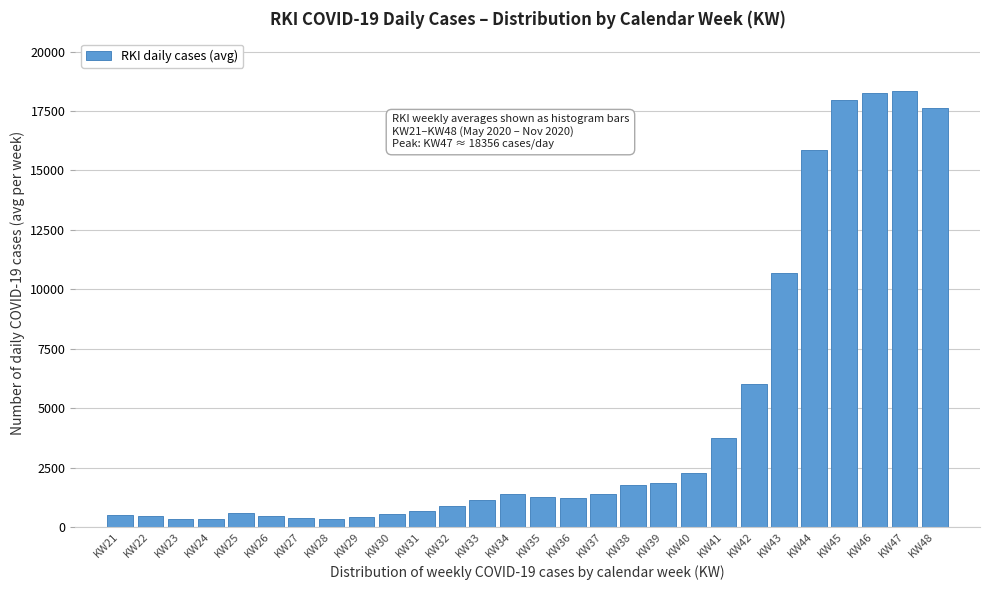

Which has a higher value, KW44 or KW33?

KW44